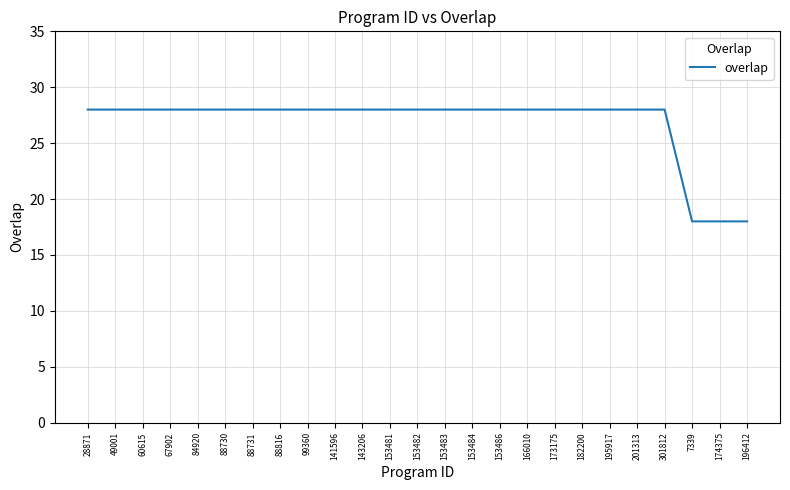

Approximately how many times larger is the value at 153486 compared to 196412?

1.6